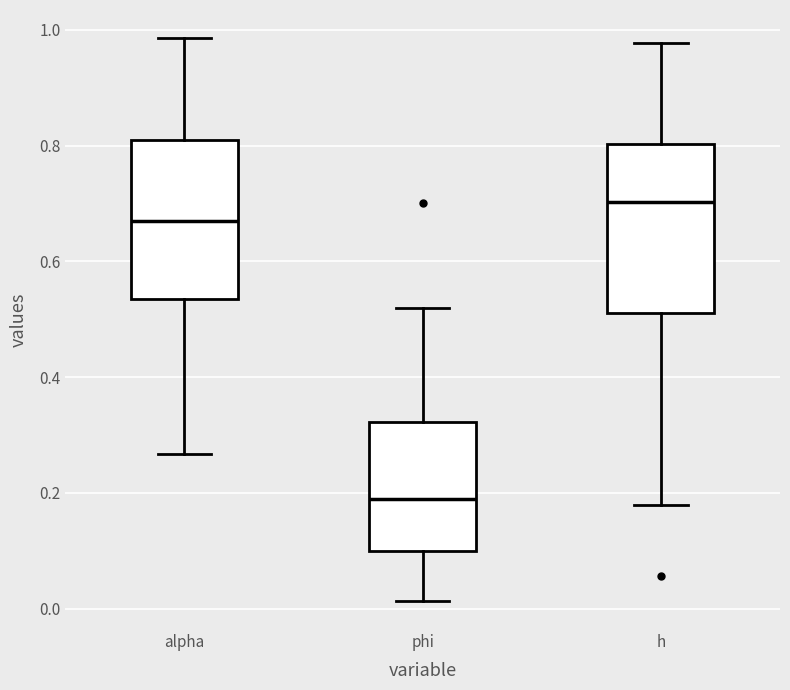

Which box has the highest median line?

h